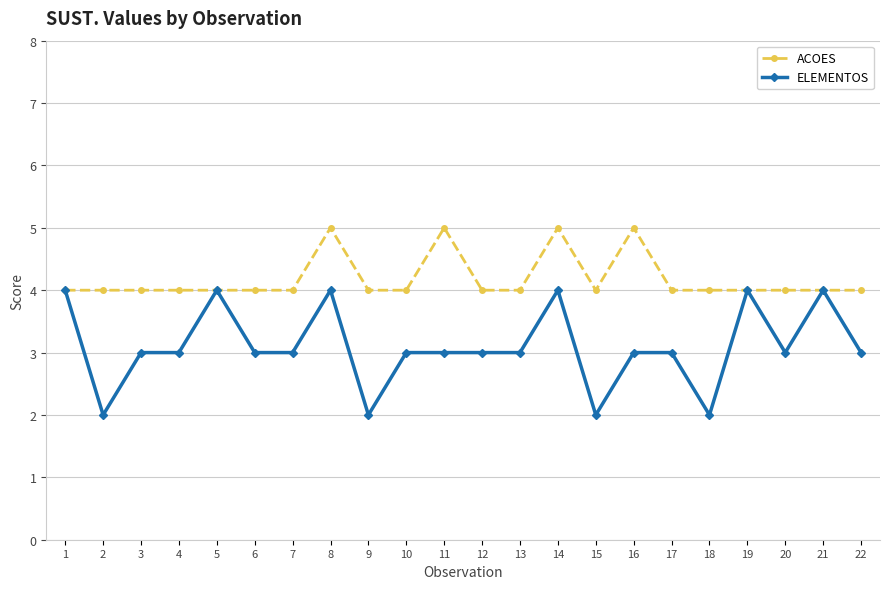

What are all the series names shown in the legend?

ACOES, ELEMENTOS